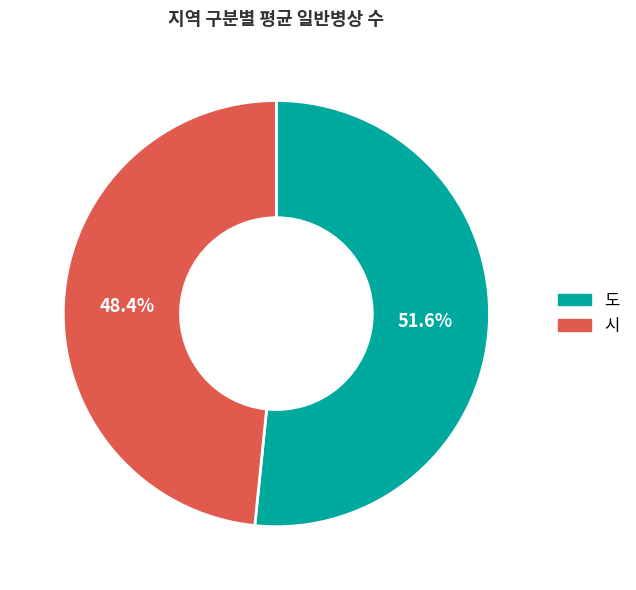

Does any single category account for the majority?

Yes